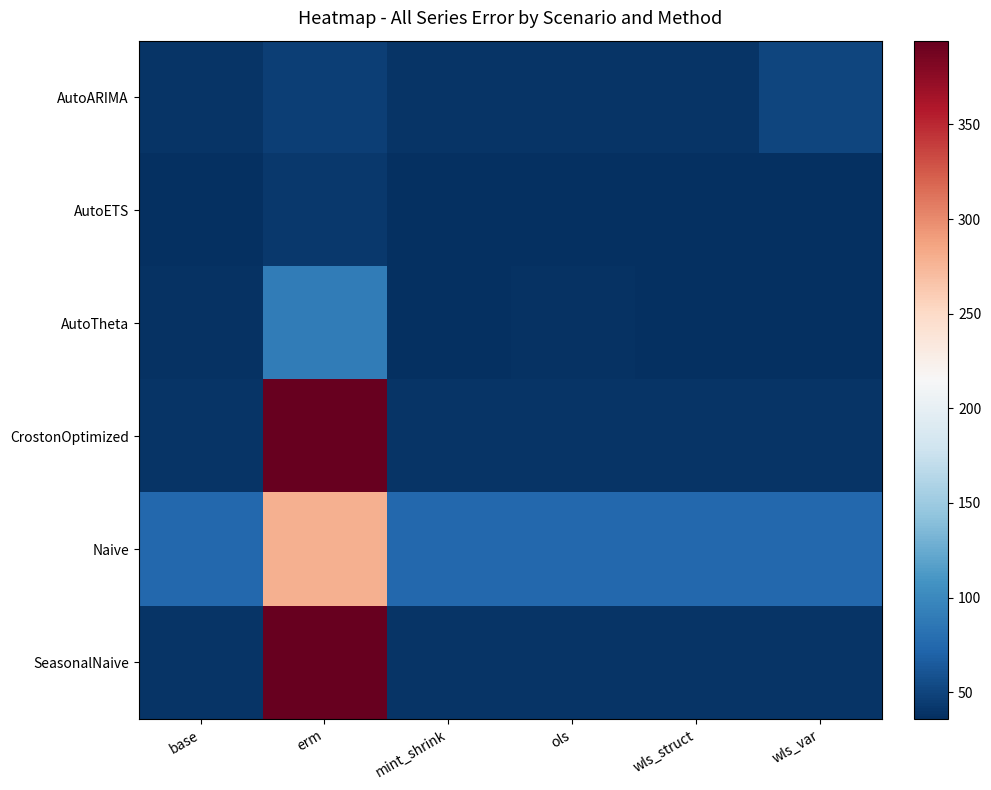

What is the spread (max minus min) of values at mint_shrink?

38.4